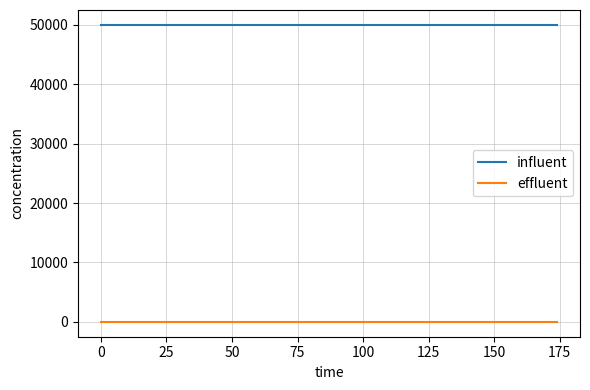

True or false: influent has a value of 50000 at 0.

True